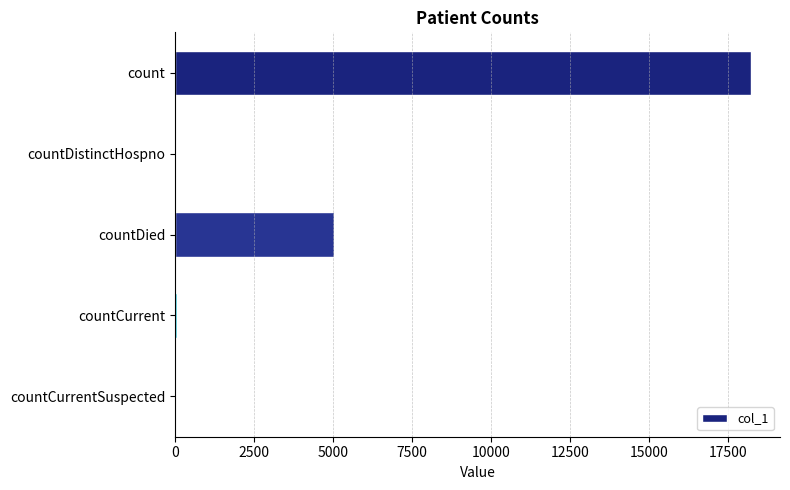

What is the sum of all values?

23379